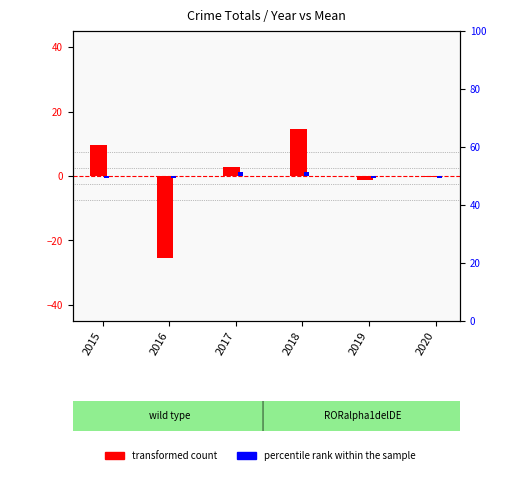

What are all the series names shown in the legend?

transformed count, percentile rank within the sample